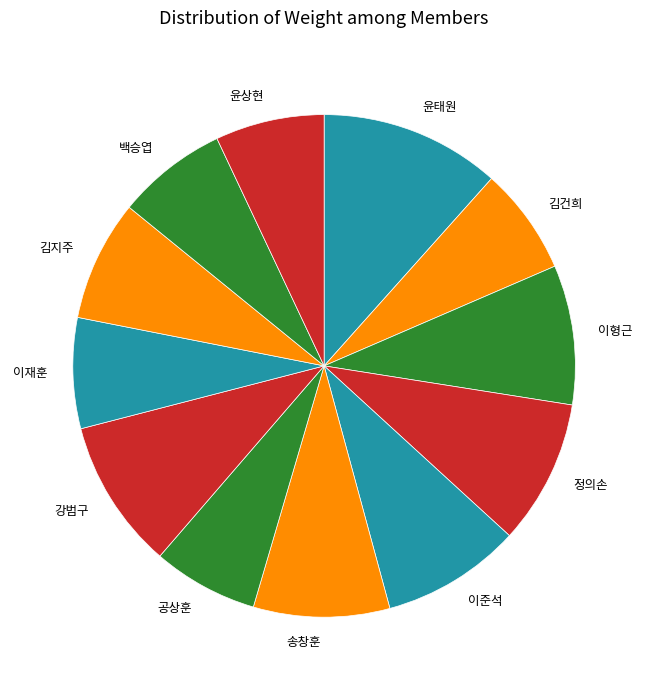

Does 송창훈 account for over 50% of the chart?

No